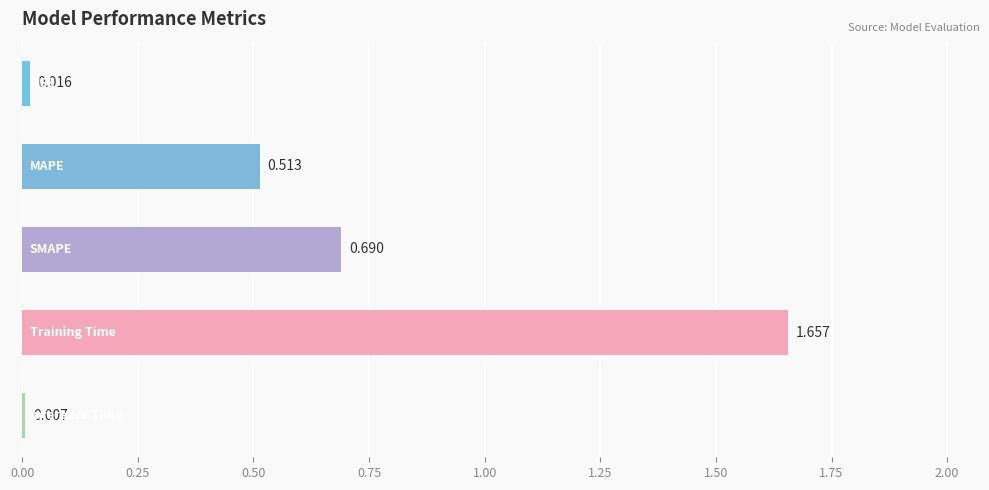

How many bars are there in total?

5